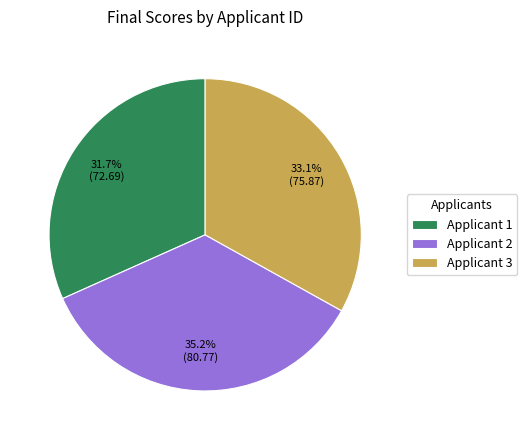

How many segments does this pie chart have?

3